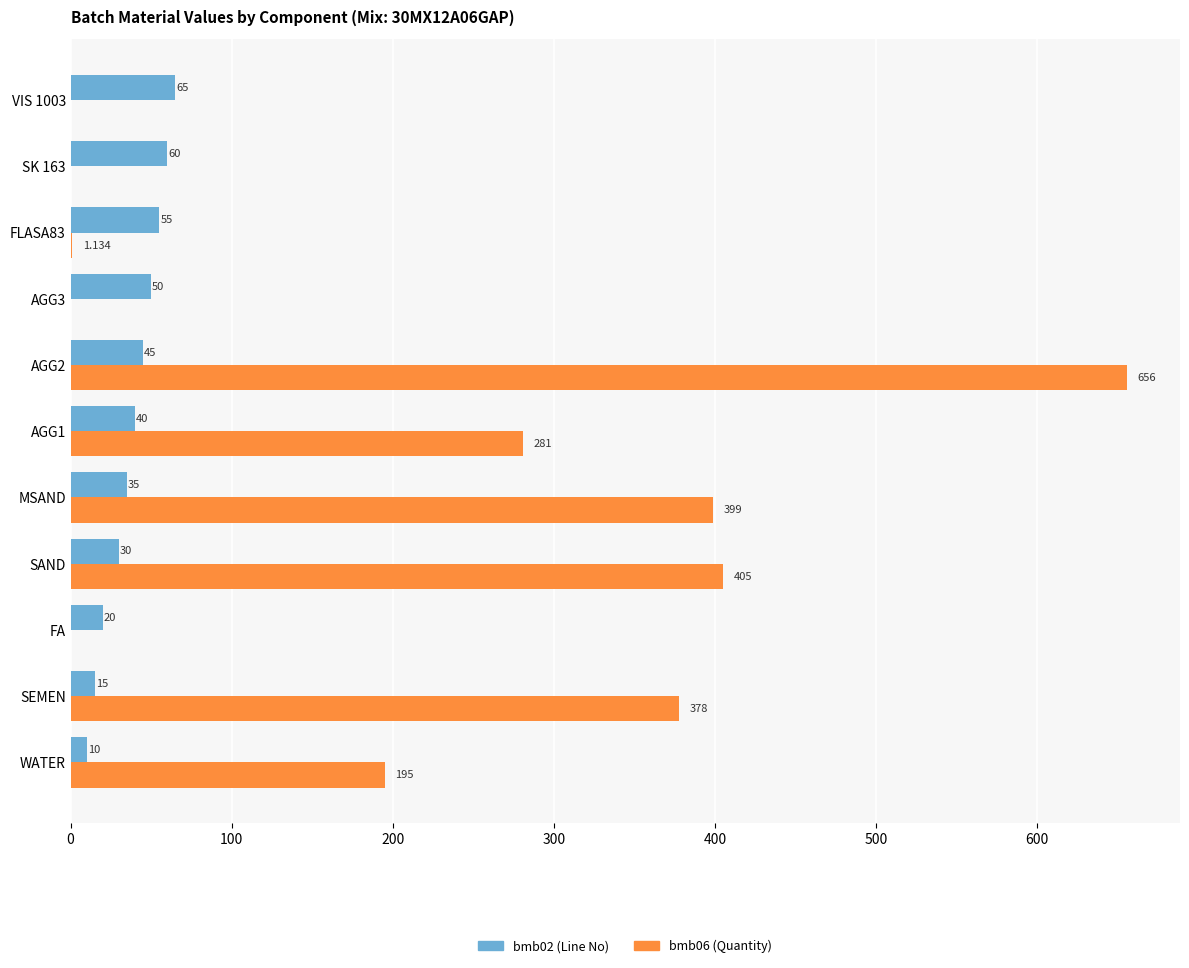

Is the value of bmb06 (Quantity) at MSAND greater than the value of bmb02 (Line No) at FA?

Yes